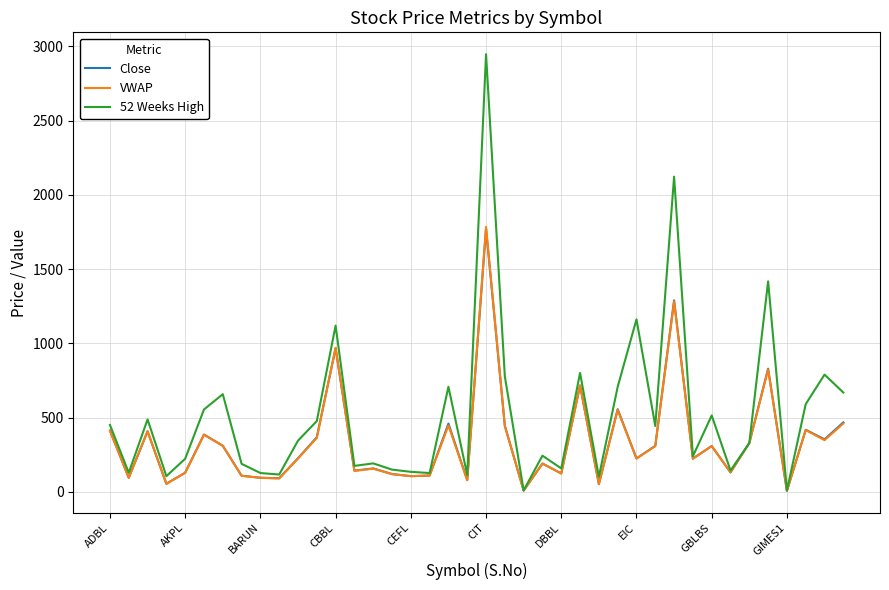

Which series has the widest spread of values?

52 Weeks High